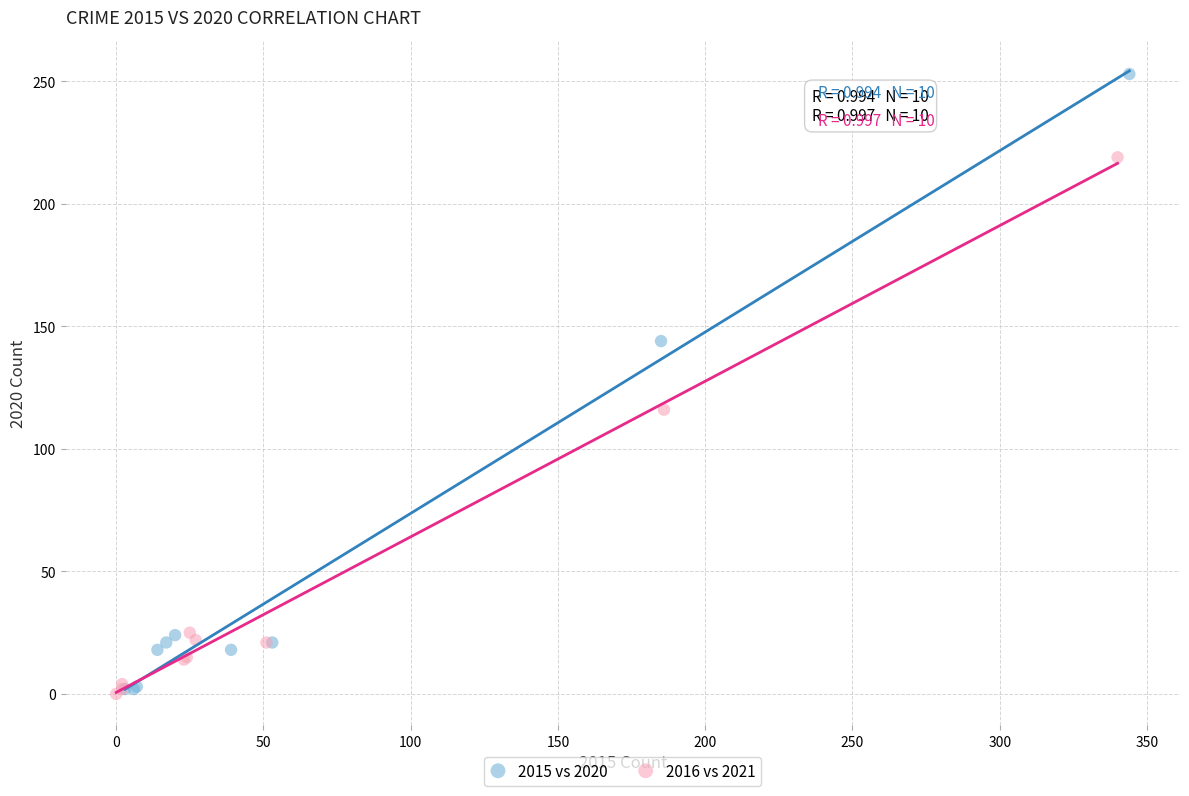

Which series reaches the maximum Y coordinate?

2015 vs 2020